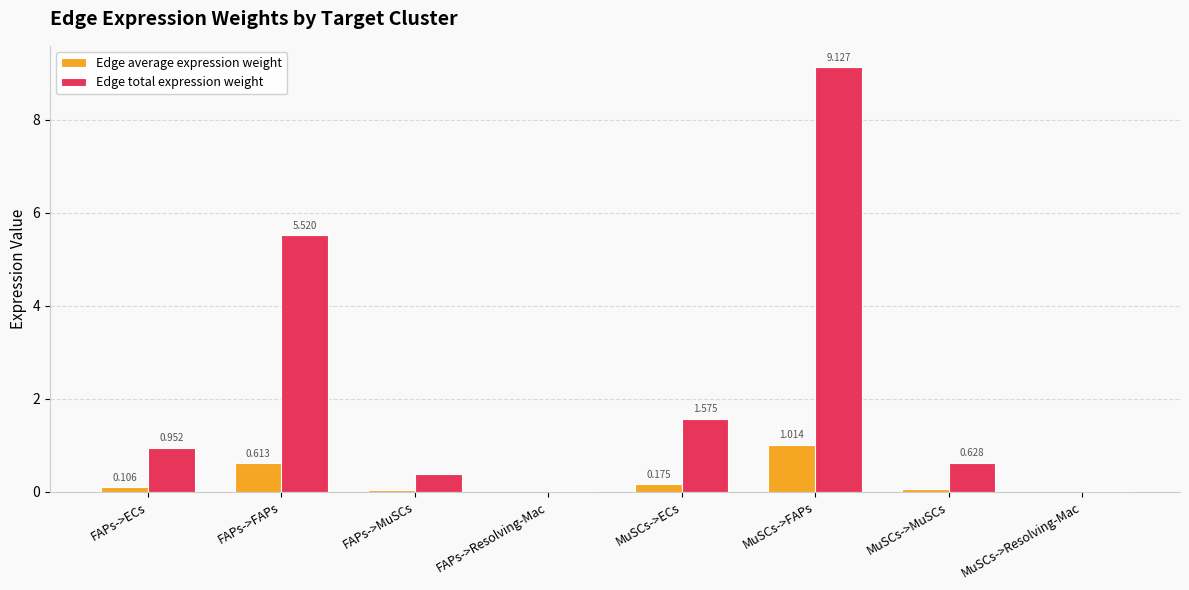

Where is Edge total expression weight nearest to the value 4?

FAPs->FAPs